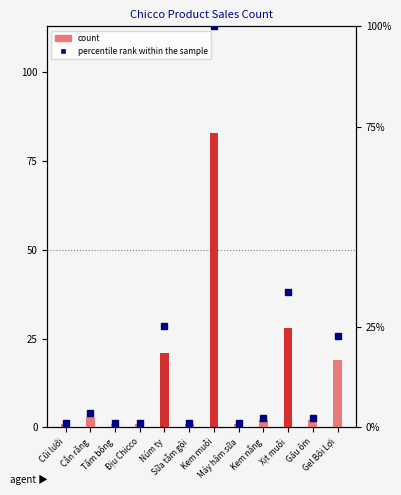

What position from the right is Núm ty?

8